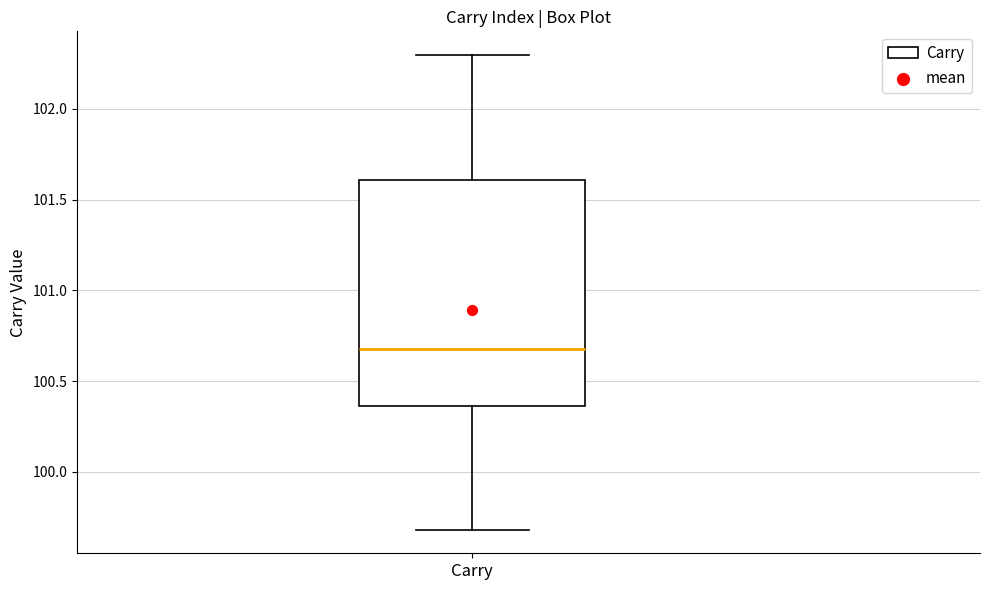

Read this box plot against the y-axis: the position of the median line, the range covered by the box, and the ends of both whiskers. The values are not printed on the chart, so give them approximately, as read against the axis.

median 100.65, box 100.35 to 101.60, whiskers 99.70 to 102.30